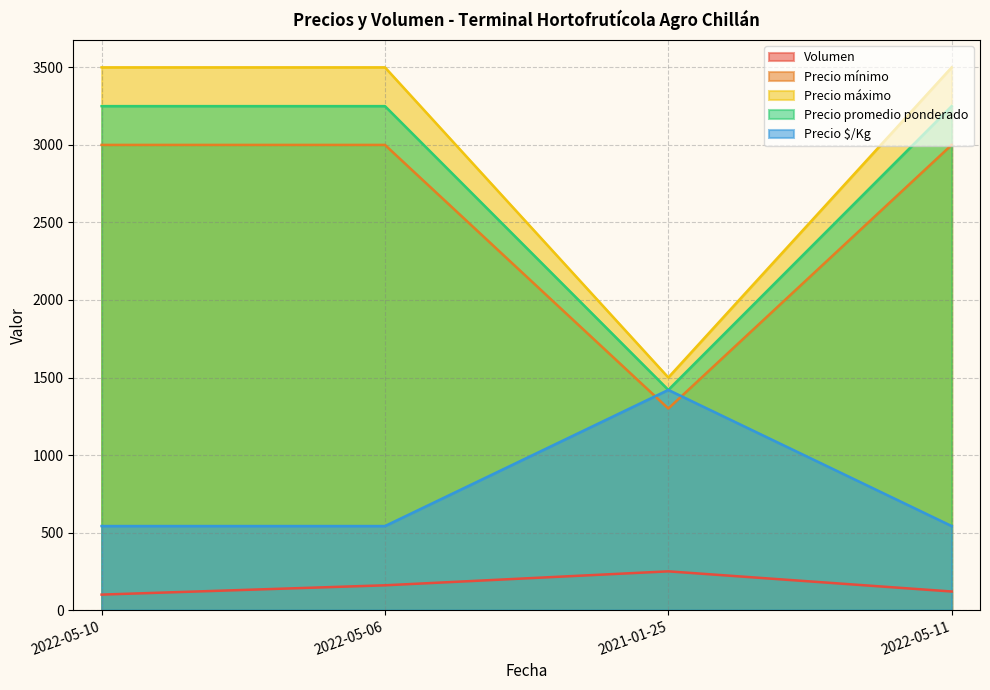

What is the value of the Precio promedio ponderado point at the 2nd from the left?

3250